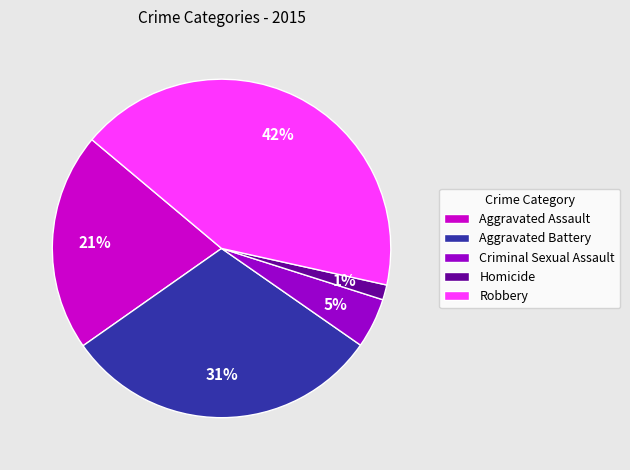

To the nearest percent, what is the combined percentage of Robbery and Aggravated Battery?

73%